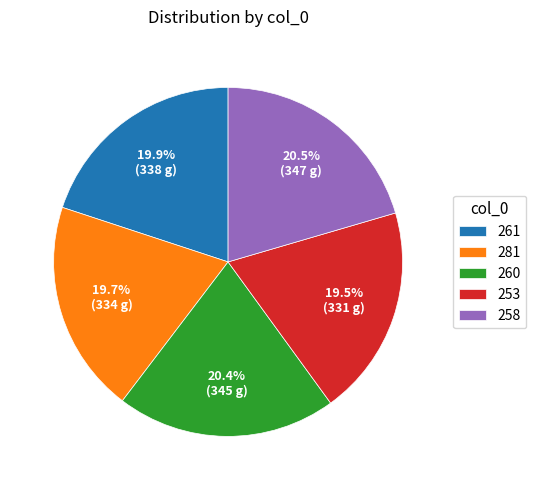

How many segments does this pie chart have?

5